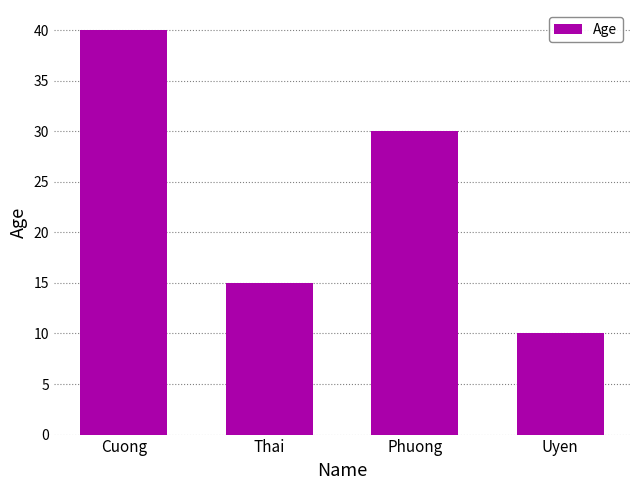

At which label is the value closest to 25?

Phuong